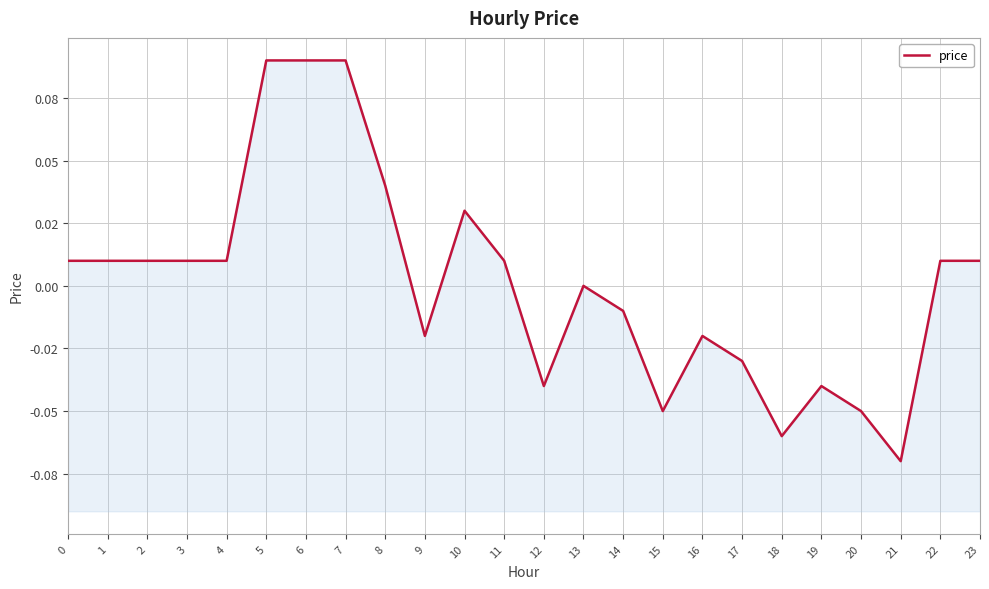

True or false: the data shows 0.0 at 10.

True